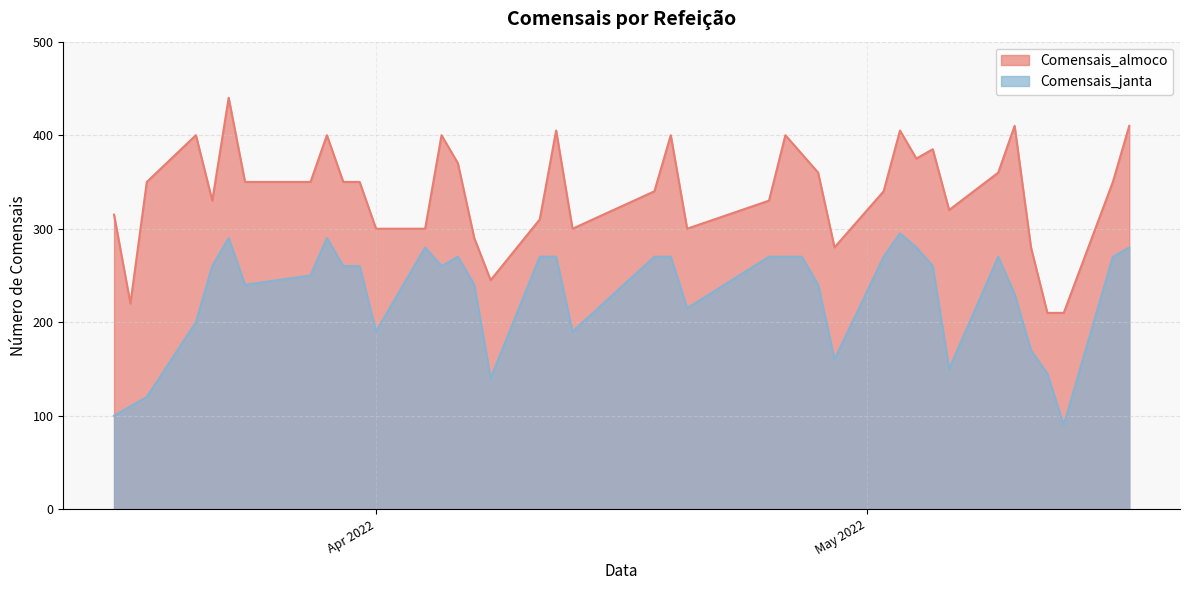

True or false: Comensais_almoco has a value of 554 at 2022-05-04.

False